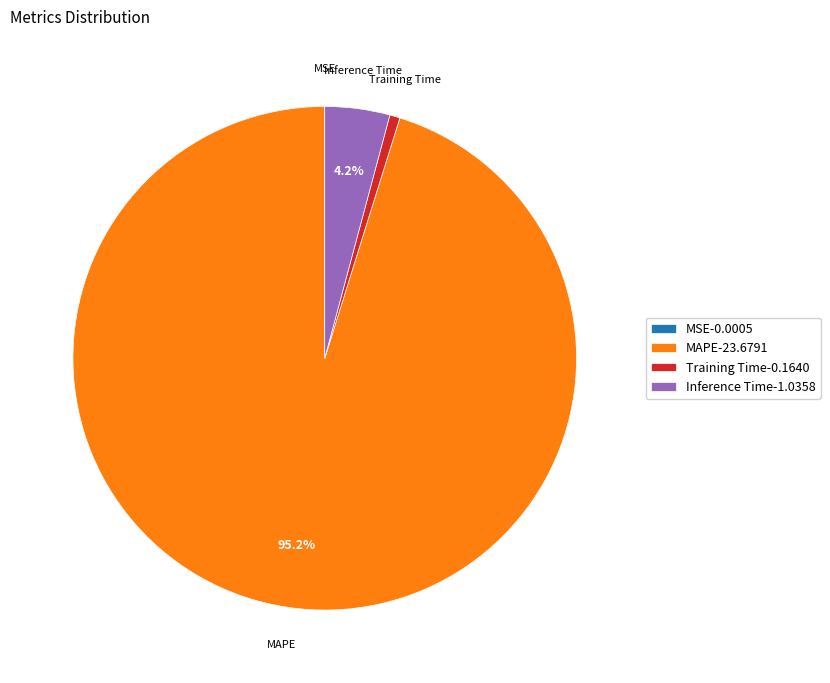

What is the largest slice in the pie chart?

MAPE-23.6791